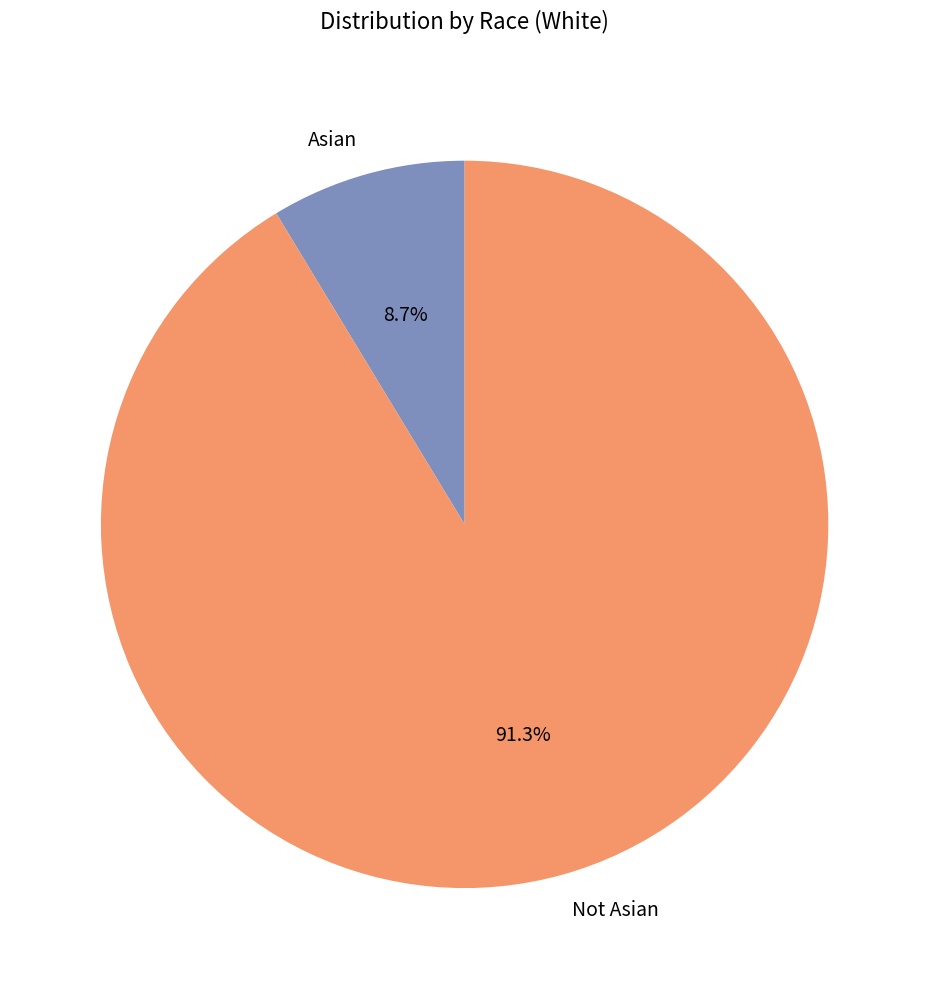

Which category accounts for the majority?

Not Asian